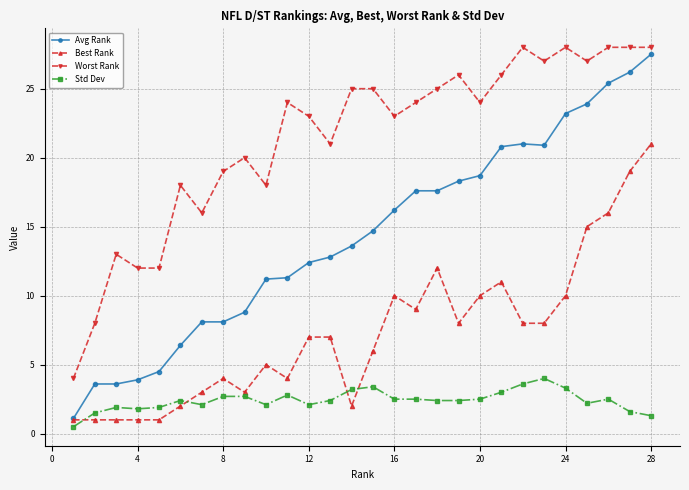

True or false: Best Rank has more than 2 points higher than both neighbors.

True